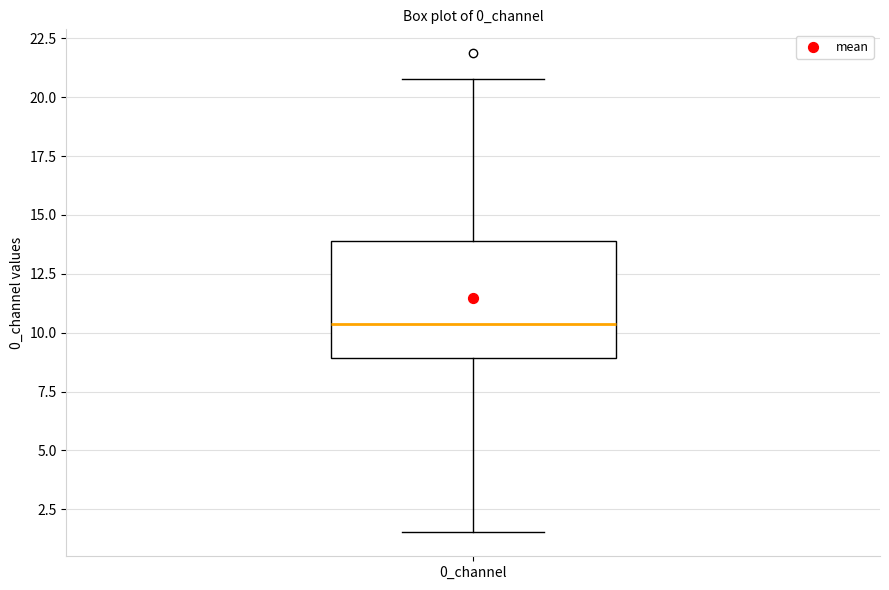

Transcribe this box plot: give where the median line is, the range the box spans, and where the two whiskers end, as read against the y-axis. The values are not printed on the chart, so give them approximately, as read against the axis.

median 10.5, box 9.0 to 14.0, whiskers 1.5 to 21.0